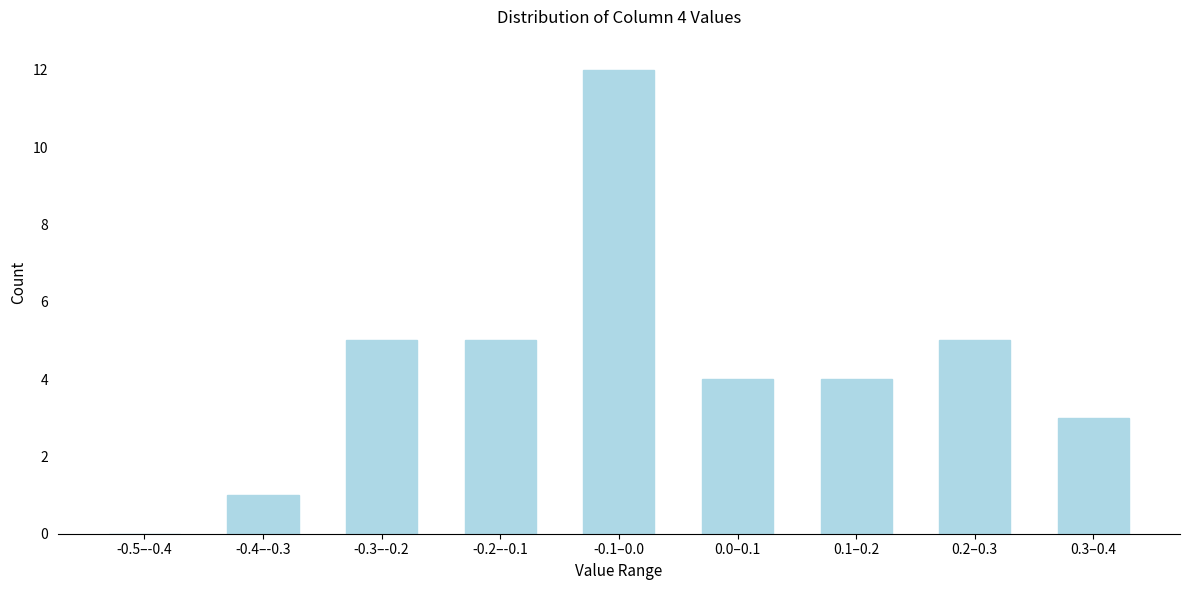

Reading left to right, extract all data points from this chart.

-0.5–-0.4=0	-0.4–-0.3=1	-0.3–-0.2=5	-0.2–-0.1=5	-0.1–0.0=12	0.0–0.1=4	0.1–0.2=4	0.2–0.3=5	0.3–0.4=3